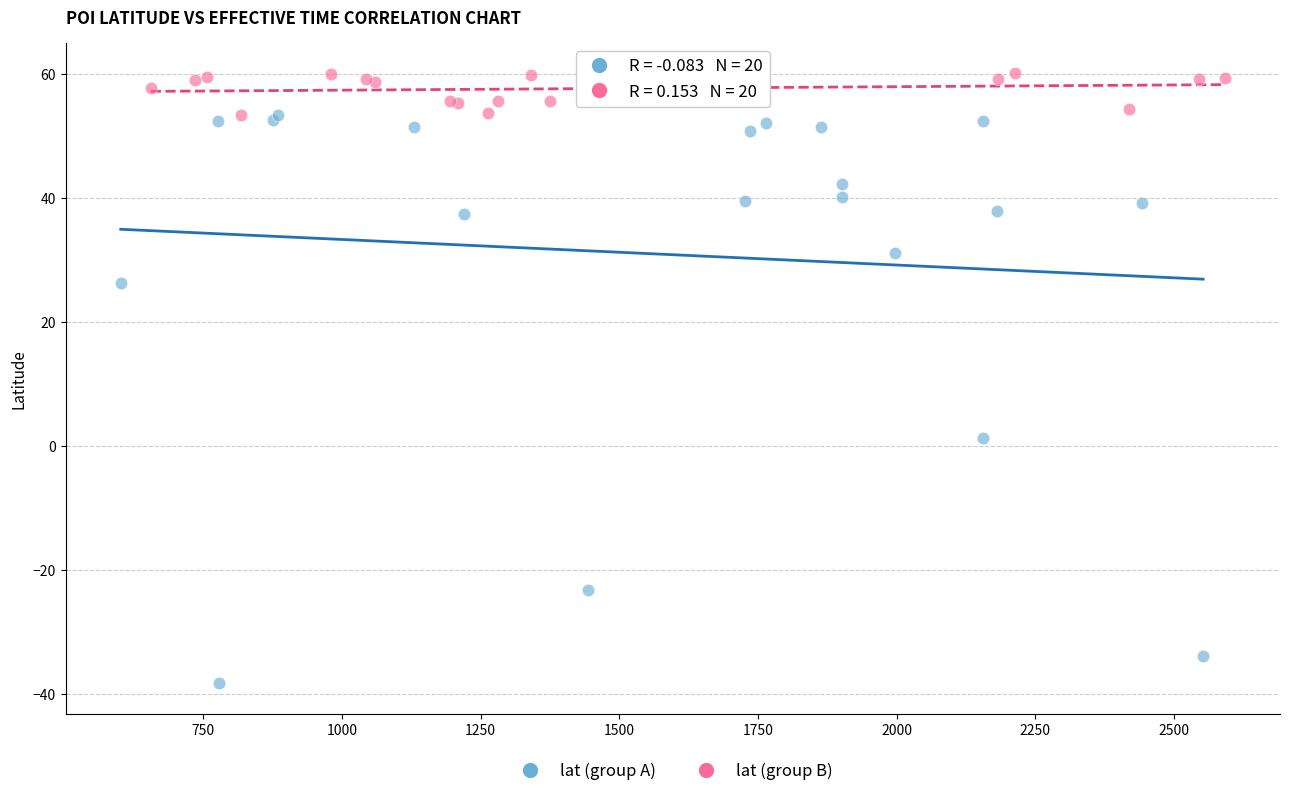

Which series contains the lowest Y value?

lat (group A)